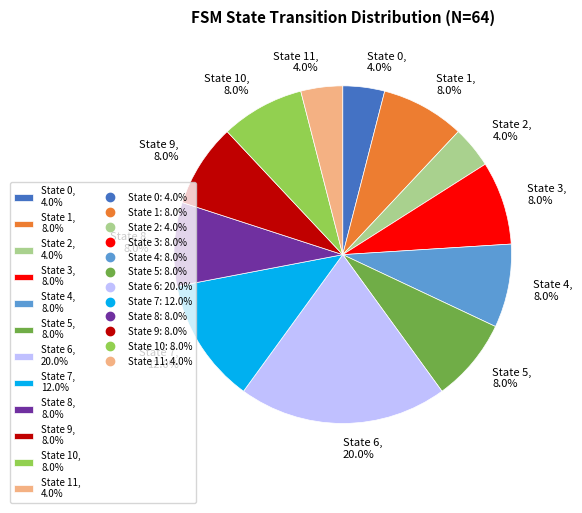

What portion of the pie excludes State 5, 8.0%?

92.0%